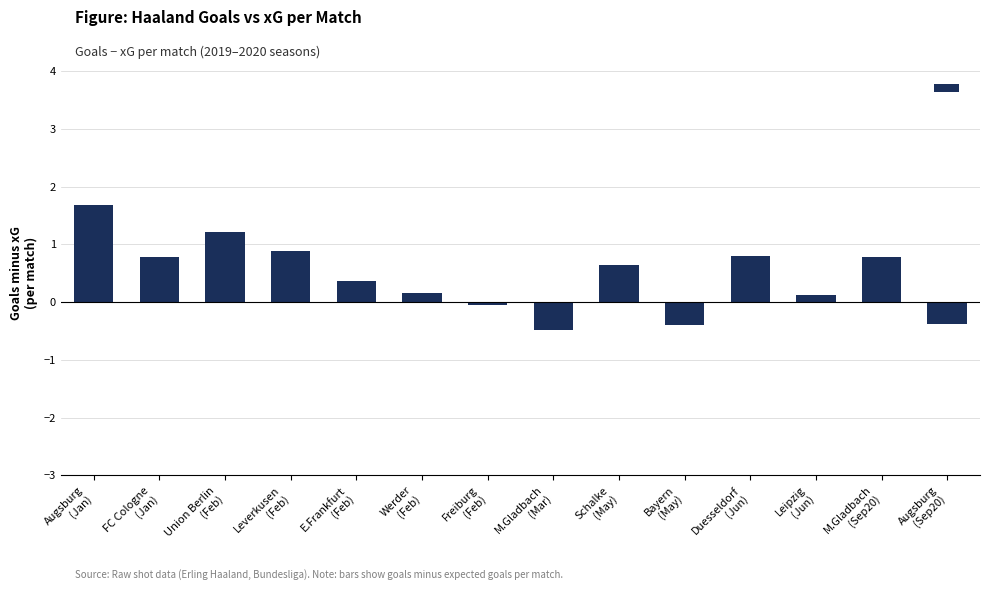

Reading left to right, extract all data points from this chart.

1.7	0.8	1.2	0.9	0.4	0.2	-0.1	-0.5	0.6	-0.4	0.8	0.1	0.8	-0.4